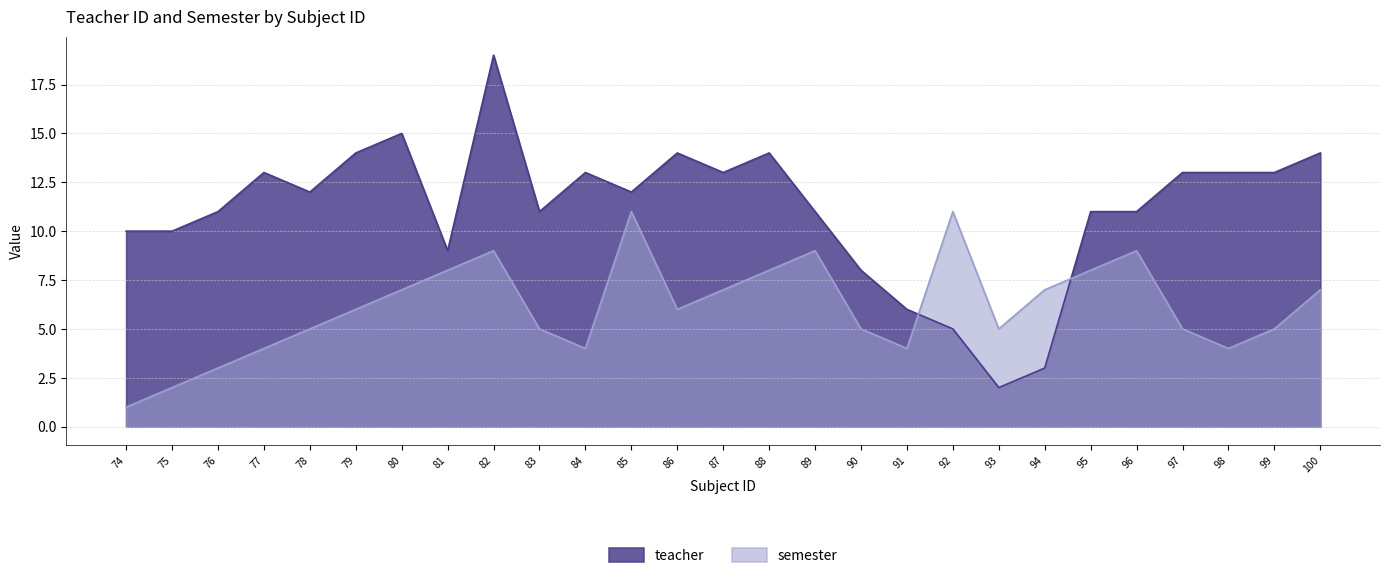

How many categories are shown in the chart?

27